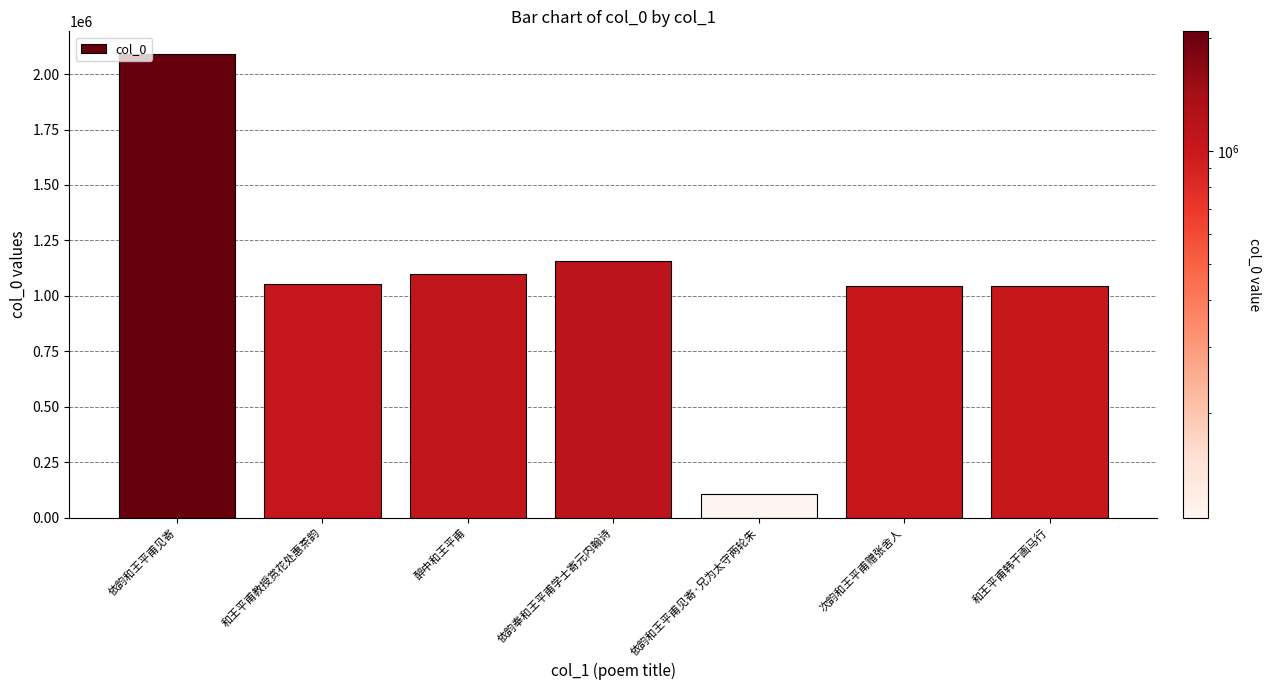

What is the sum of all values?

7587124